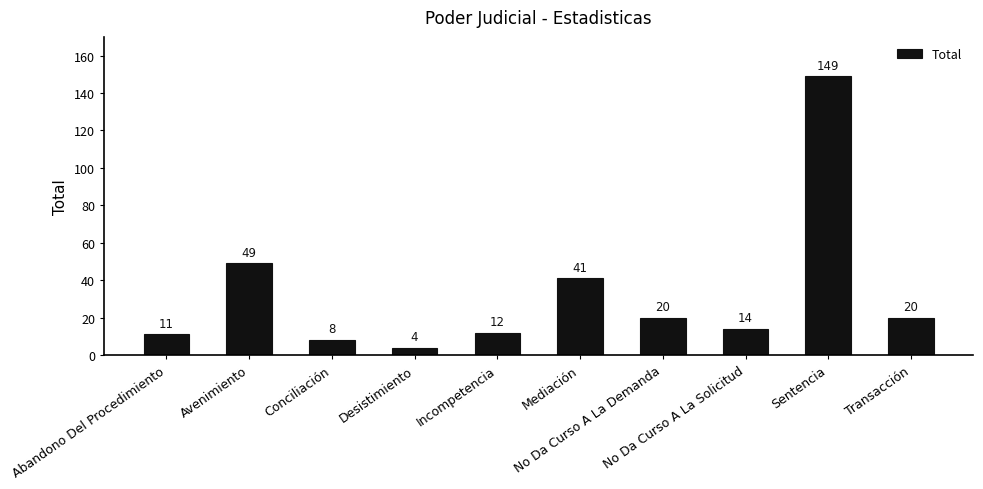

What position from the right is Incompetencia?

6